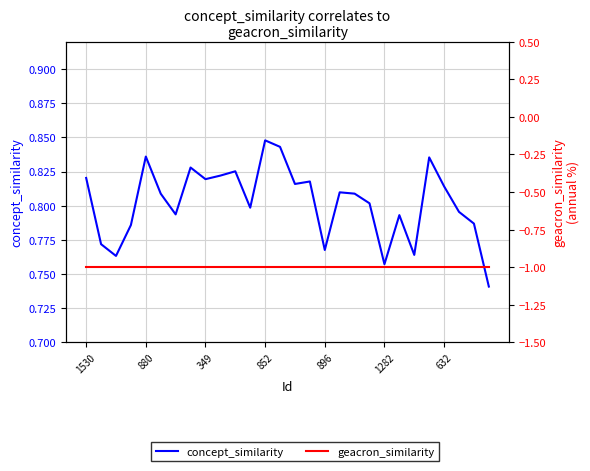

True or false: geacron_similarity and concept_similarity intersect in this chart.

False